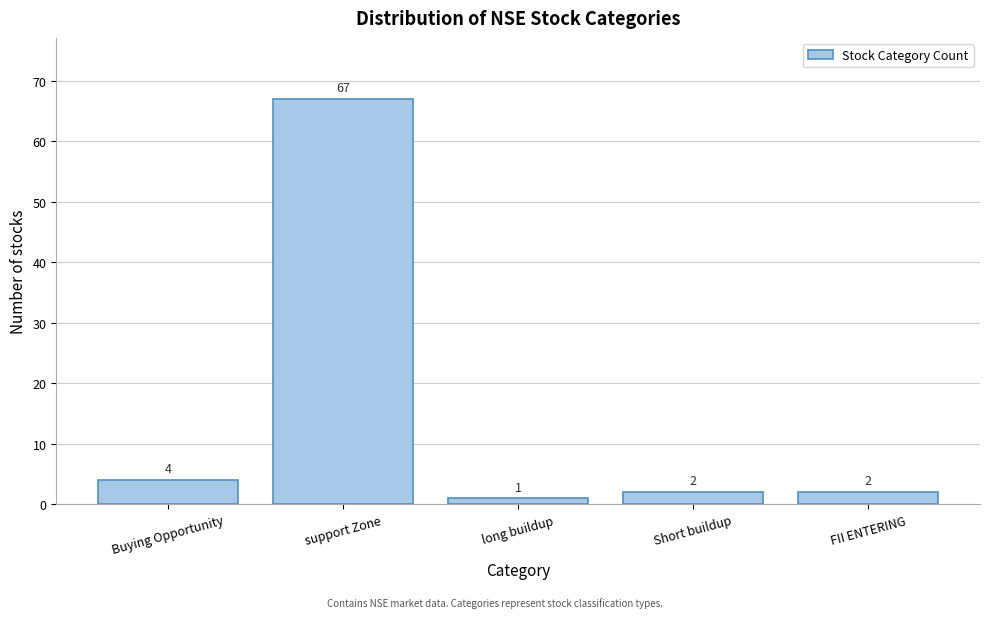

Reading right to left, transcribe all the data shown in this chart.

FII ENTERING=2	Short buildup=2	long buildup=1	support Zone=67	Buying Opportunity=4